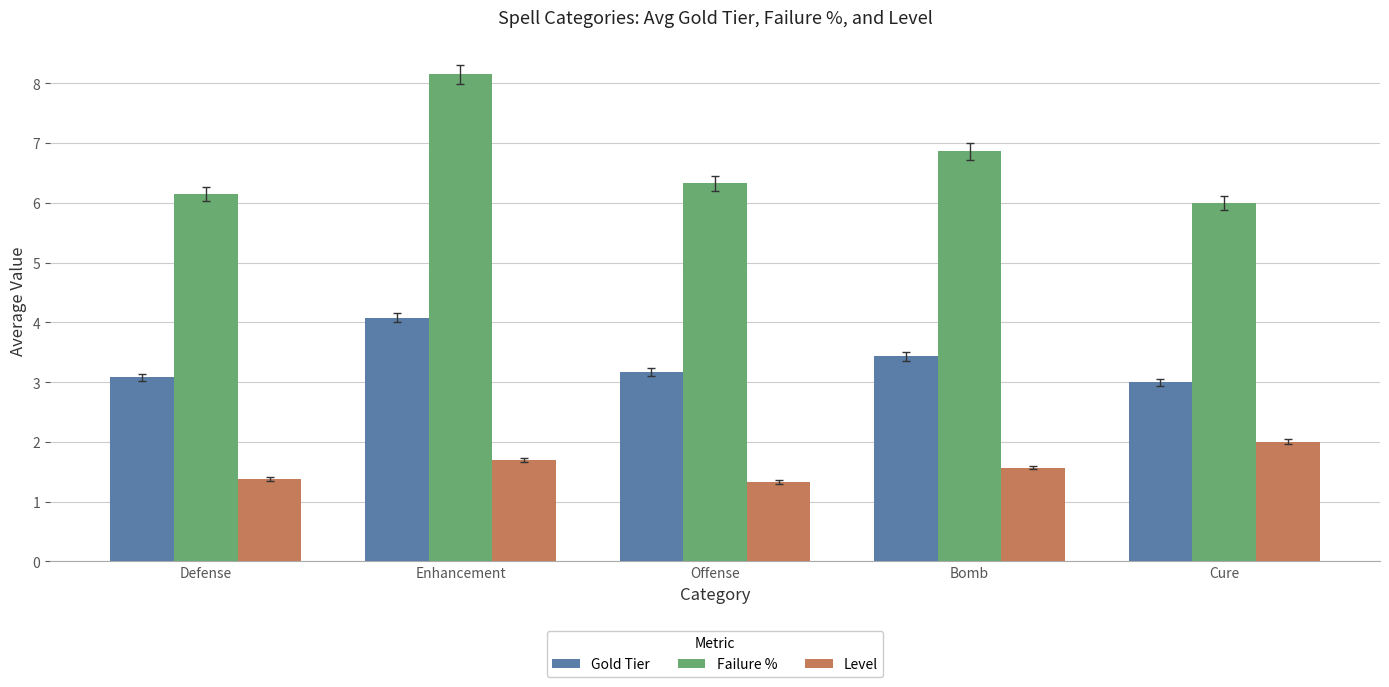

List the series in order of their overall mean, lowest first.

Level, Gold Tier, Failure %